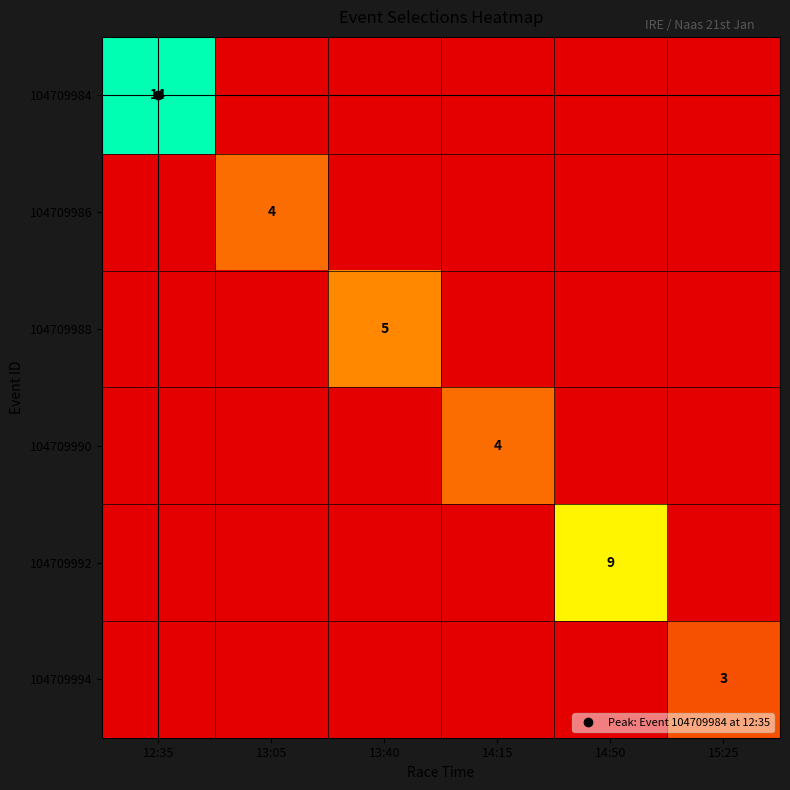

At which label does 104709986 reach its minimum?

12:35